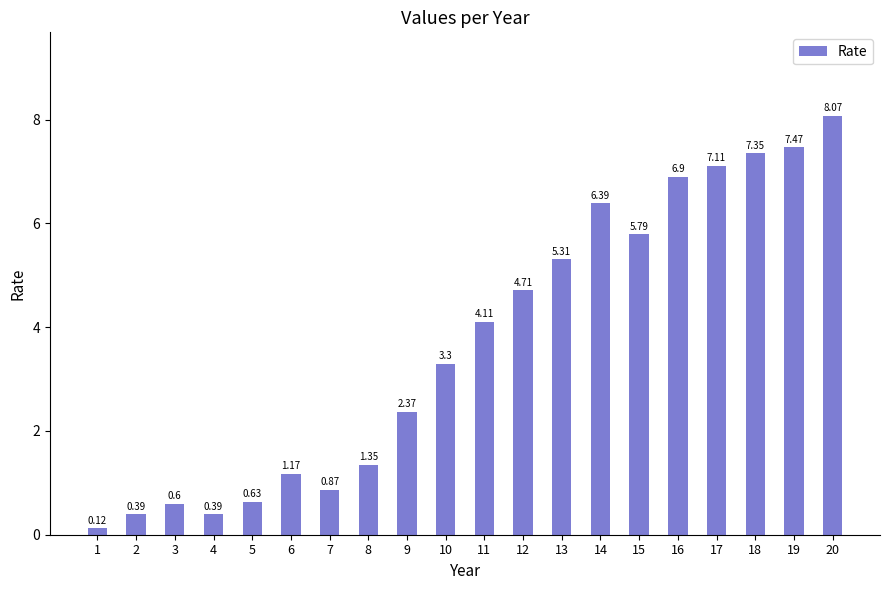

What is the difference between the values at 4 and 11?

3.7